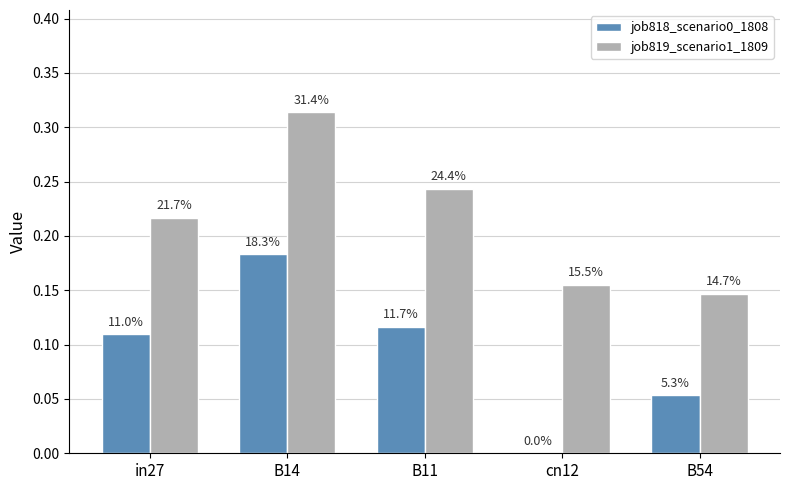

Reading left to right, extract all data points from this chart.

job818_scenario0_1808: in27=0.1	B14=0.2	B11=0.1	cn12=0.0	B54=0.1
job819_scenario1_1809: in27=0.2	B14=0.3	B11=0.2	cn12=0.2	B54=0.1